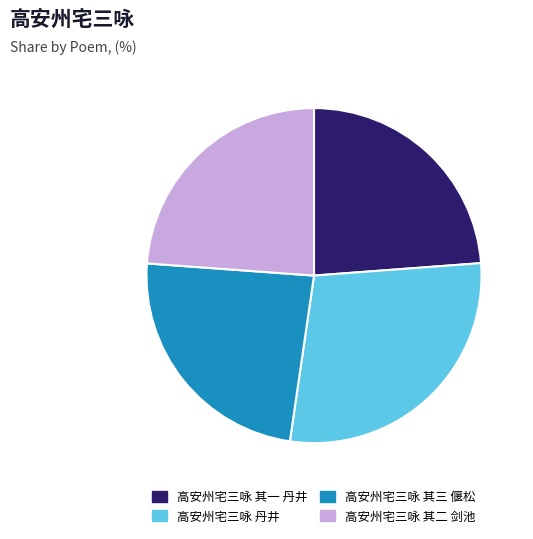

Is it true that 高安州宅三咏 其一 丹井 is 13% of the pie?

False